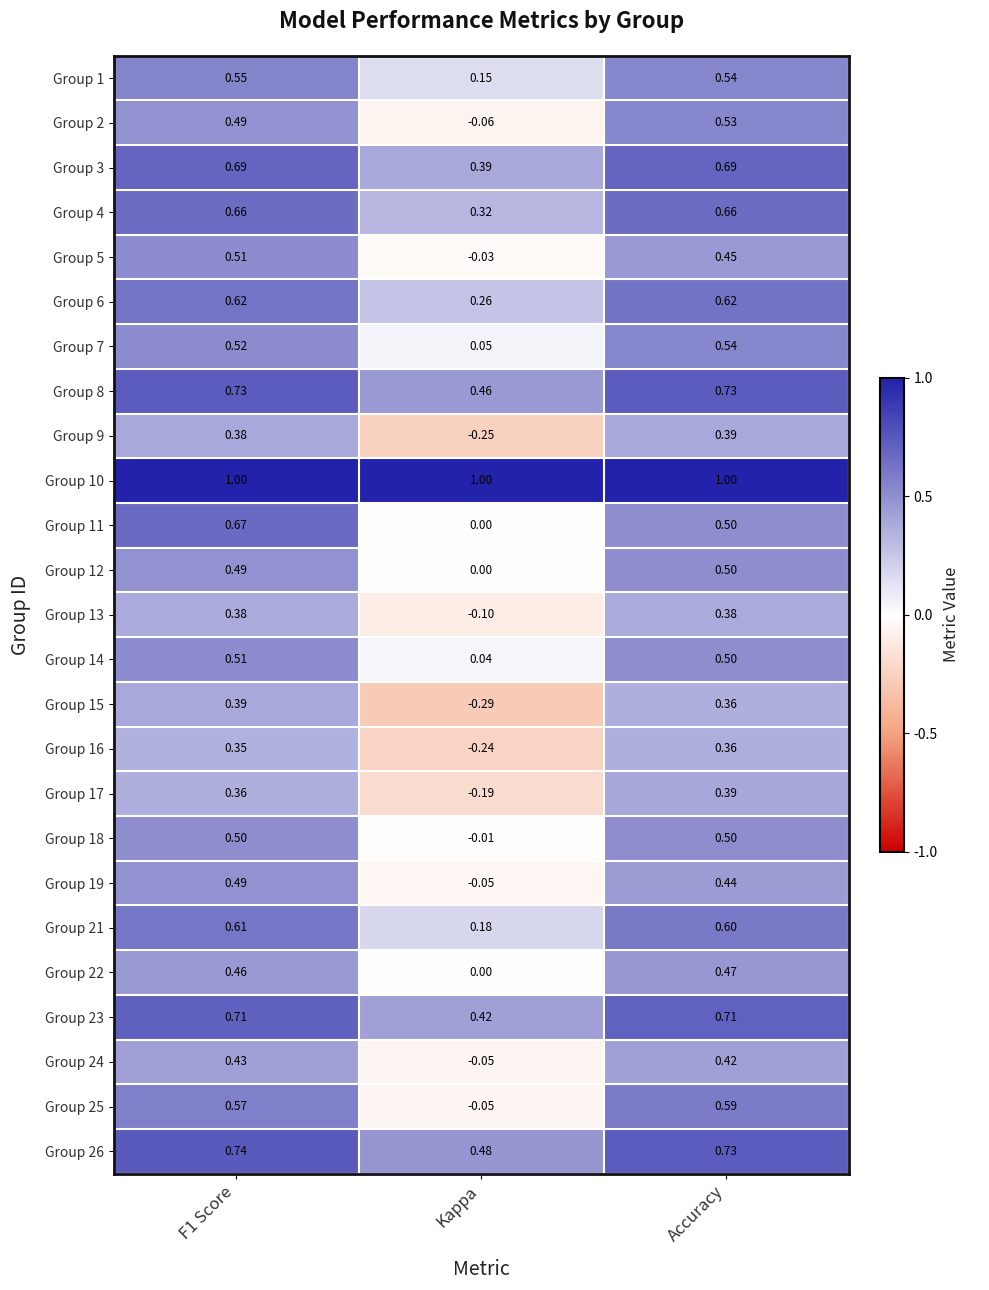

Which label corresponds to the smallest value in the chart?

Kappa